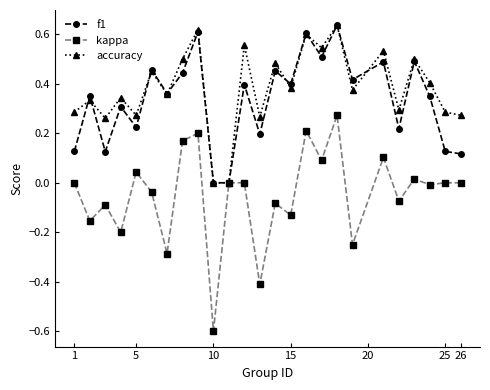

True or false: f1 has more than 1 interior local peaks.

True